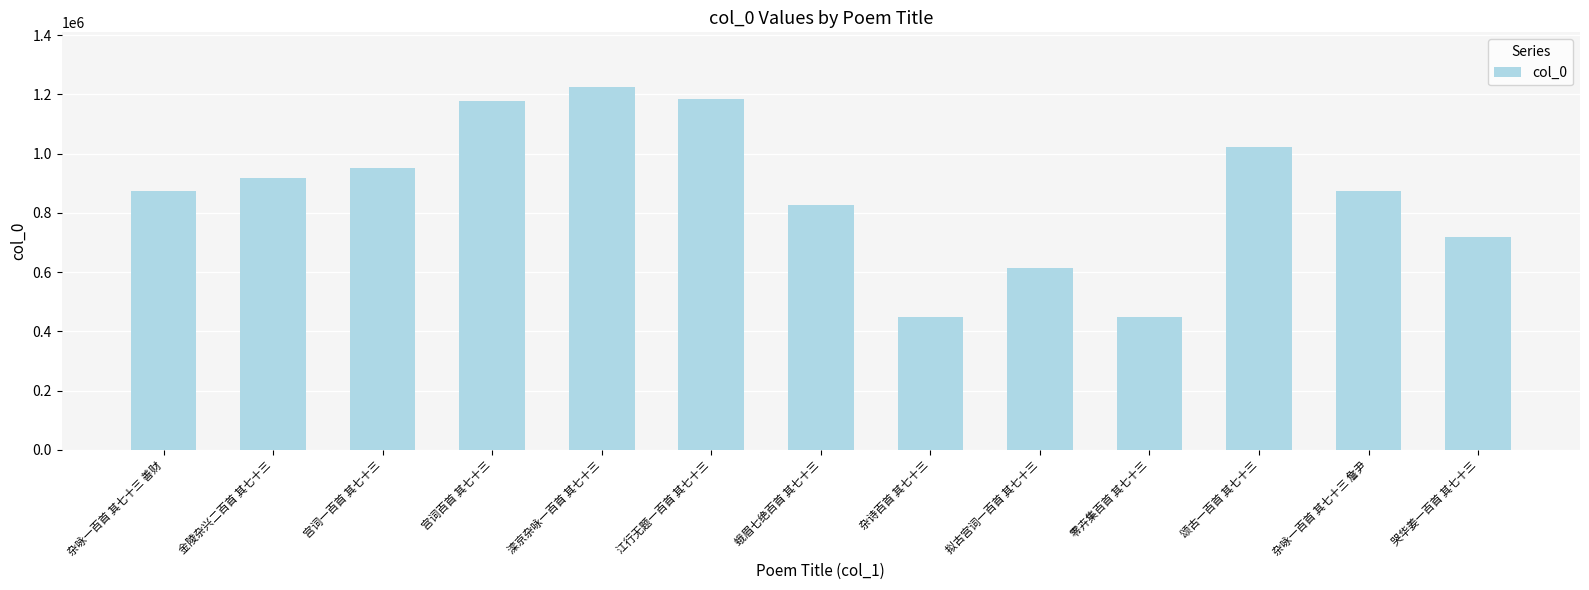

At which label does the data first exceed 875186?

金陵杂兴二百首 其七十三